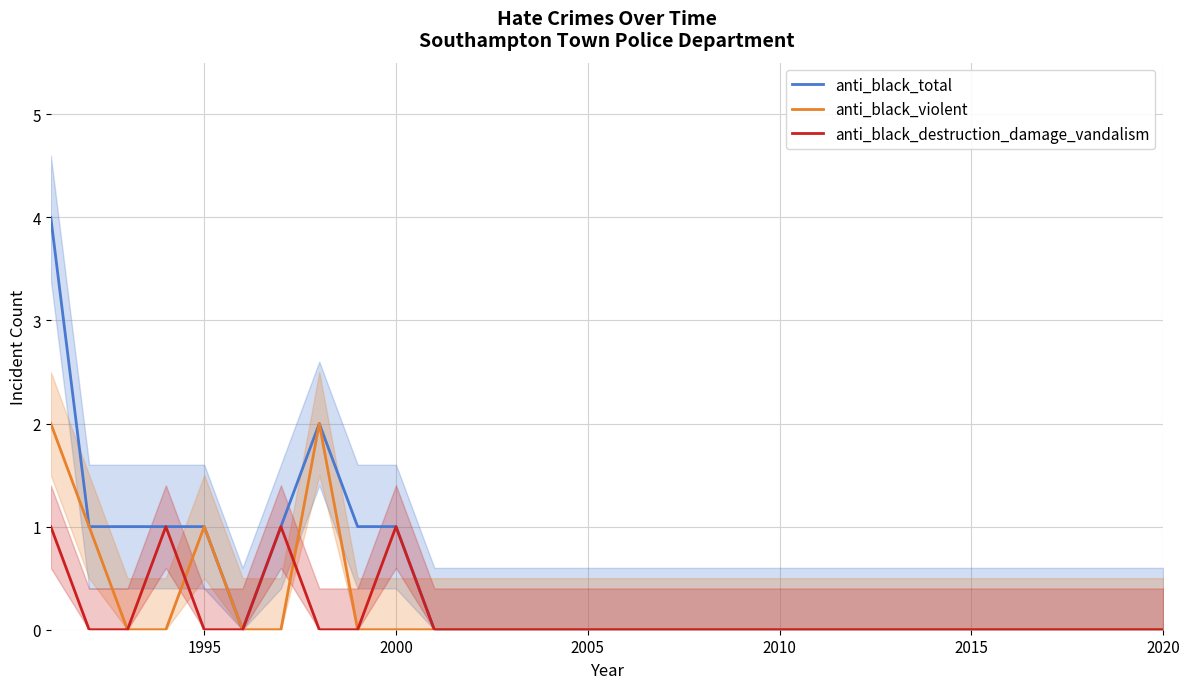

Which series has the widest spread of values?

anti_black_total